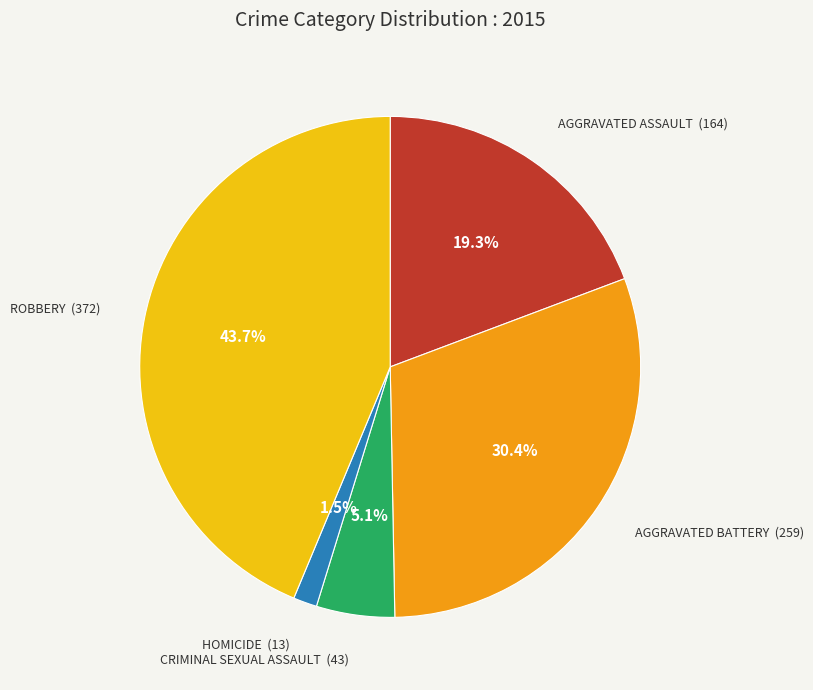

Is there any slice that represents more than half of the pie?

No